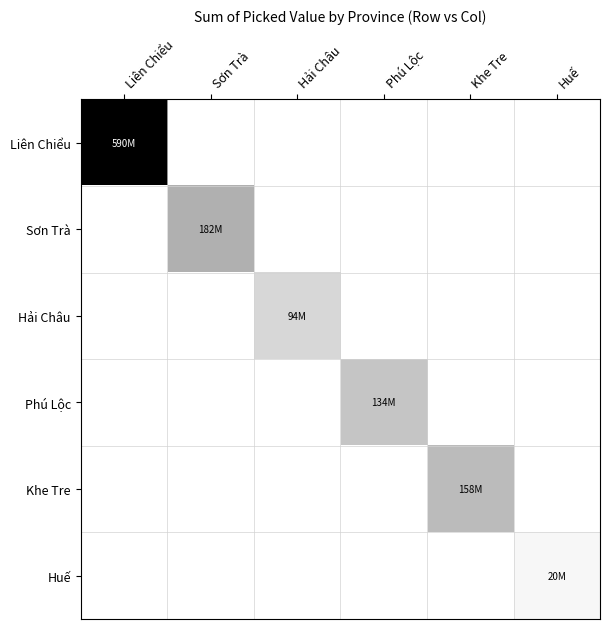

At which category is the sum across all series the highest?

Liên Chiểu